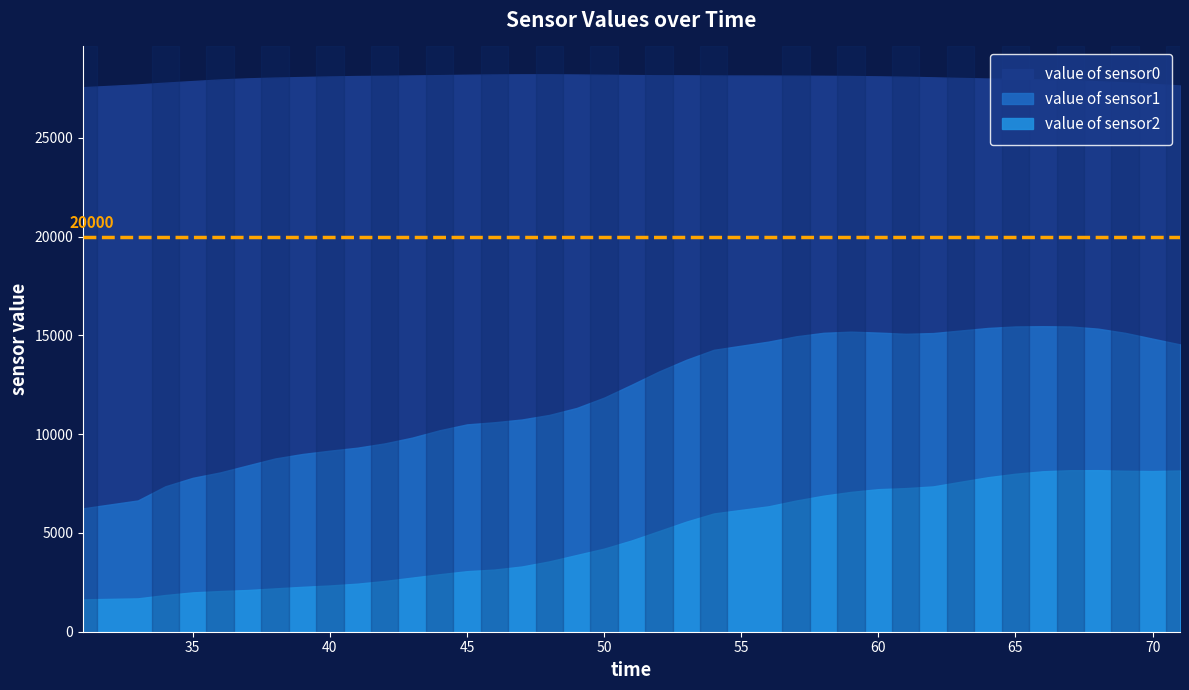

Reading left to right, extract all data points from this chart.

value of sensor0: 31=27562	33=27701	34=27792	35=27873	36=27953	37=28009	38=28048	39=28077	40=28106	41=28127	42=28138	43=28157	44=28172	45=28192	46=28206	47=28213	48=28214	49=28205	50=28191	51=28177	52=28166	53=28163	54=28154	56=28150	57=28144	58=28138	59=28128	60=28111	61=28091	62=28062	63=28029	64=28000	65=27980	66=27953	67=27916	68=27866	69=27805	70=27731	71=27649
value of sensor1: 31=6246	33=6645	34=7362	35=7790	36=8064	37=8417	38=8769	39=8996	40=9165	41=9315	42=9533	43=9824	44=10197	45=10495	46=10603	47=10742	48=10974	49=11326	50=11850	51=12500	52=13173	53=13765	54=14270	56=14686	57=14953	58=15130	59=15189	60=15142	61=15081	62=15117	63=15248	64=15376	65=15453	66=15464	67=15451	68=15343	69=15129	70=14835	71=14545
value of sensor2: 31=1638	33=1689	34=1858	35=1992	36=2059	37=2111	38=2194	39=2272	40=2341	41=2432	42=2570	43=2739	44=2910	45=3064	46=3146	47=3302	48=3560	49=3884	50=4207	51=4619	52=5095	53=5573	54=5986	56=6349	57=6640	58=6886	59=7077	60=7216	61=7269	62=7356	63=7592	64=7821	65=7997	66=8122	67=8175	68=8178	69=8147	70=8132	71=8161